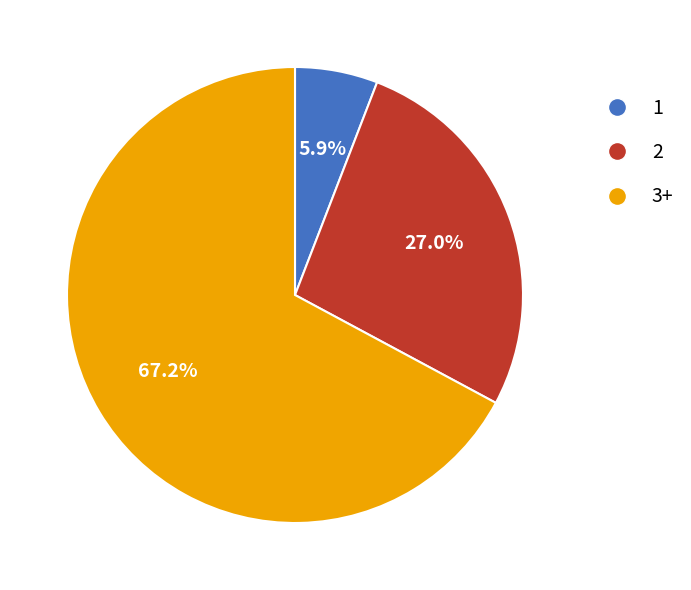

Does any single category account for the majority?

Yes